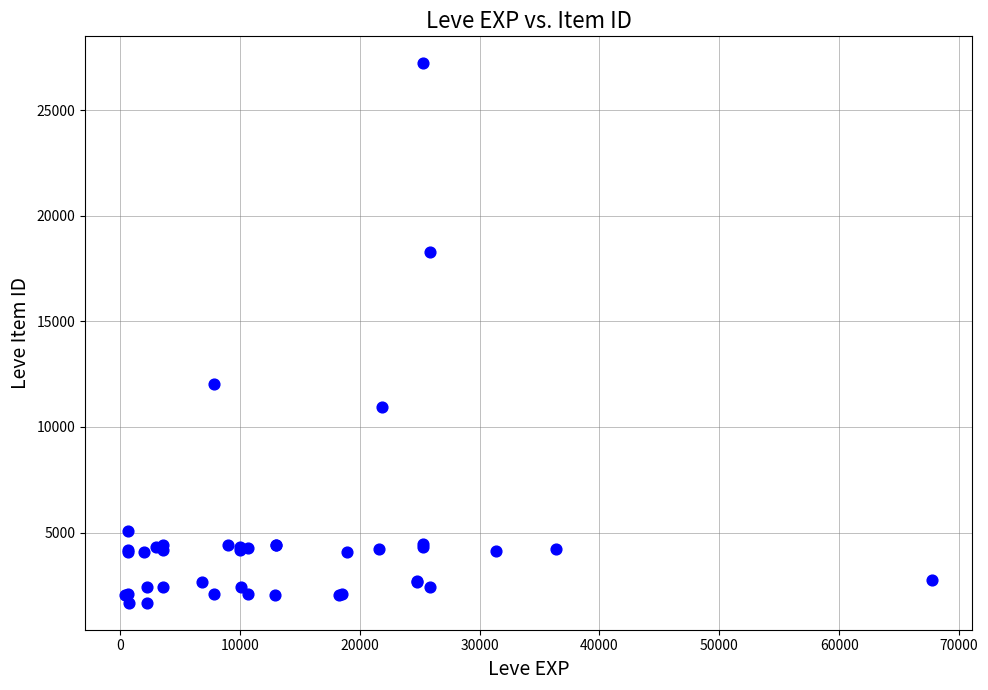

What Y value in the scatter plot is closest to 14448?

12018